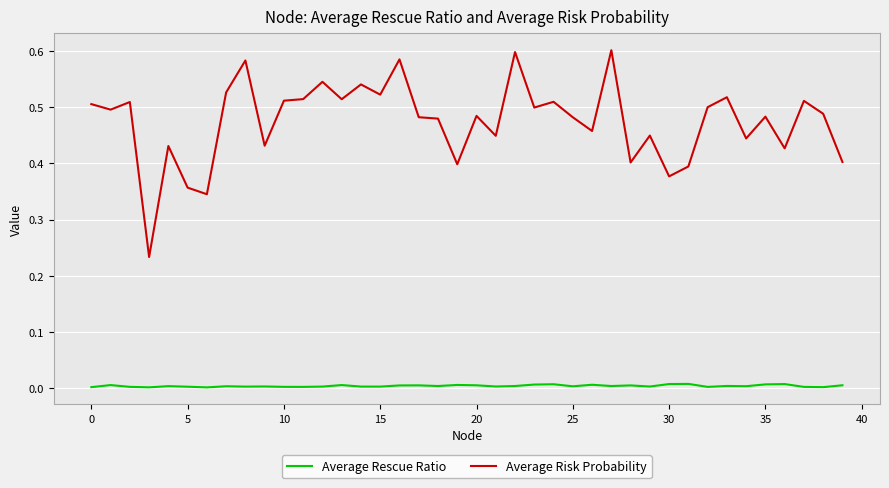

True or false: Average Risk Probability and Average Rescue Ratio intersect in this chart.

False